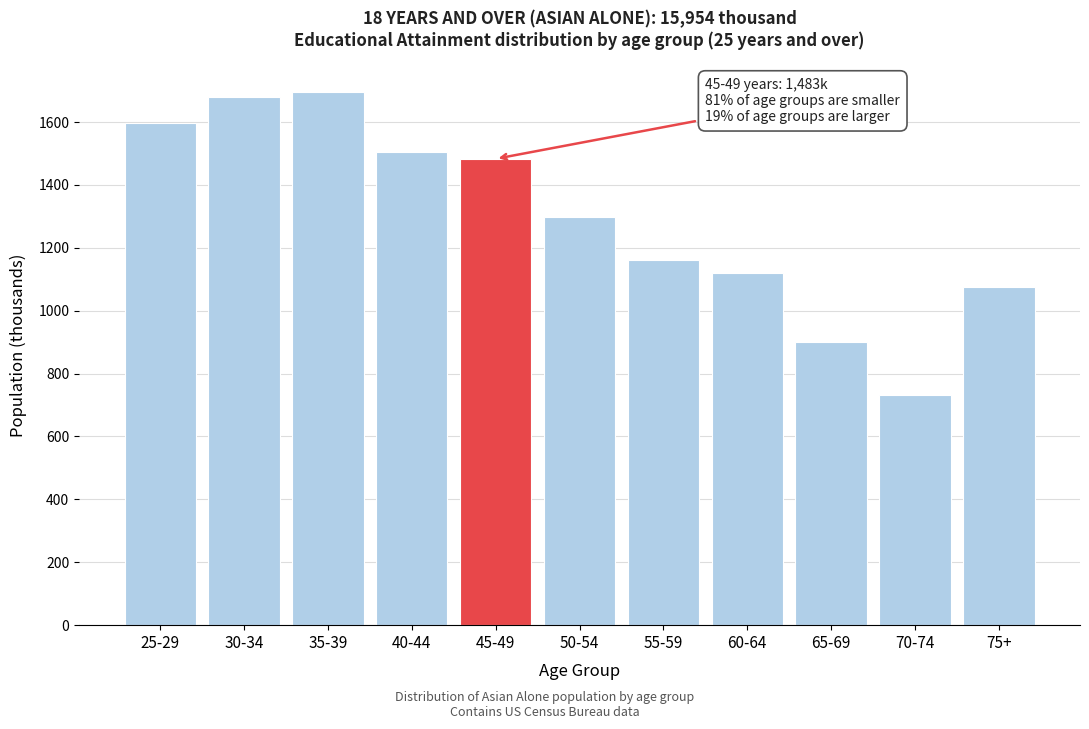

Reading left to right, extract all data points from this chart.

25-29=1596	30-34=1679	35-39=1696	40-44=1505	45-49=1483	50-54=1298	55-59=1161	60-64=1119	65-69=902	70-74=733	75+=1076